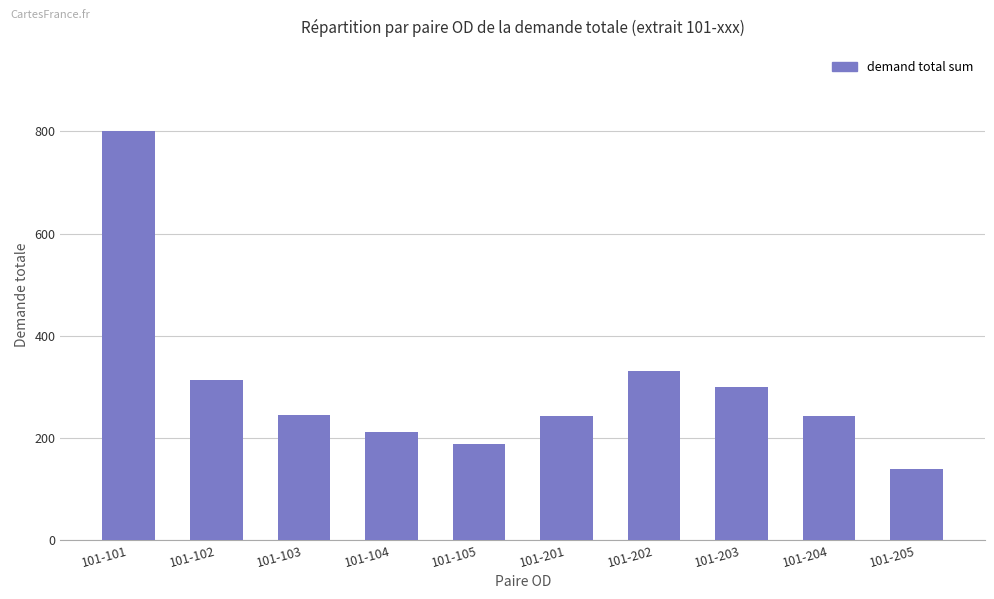

What is the change in value from 101-202 to 101-204?

-87.3